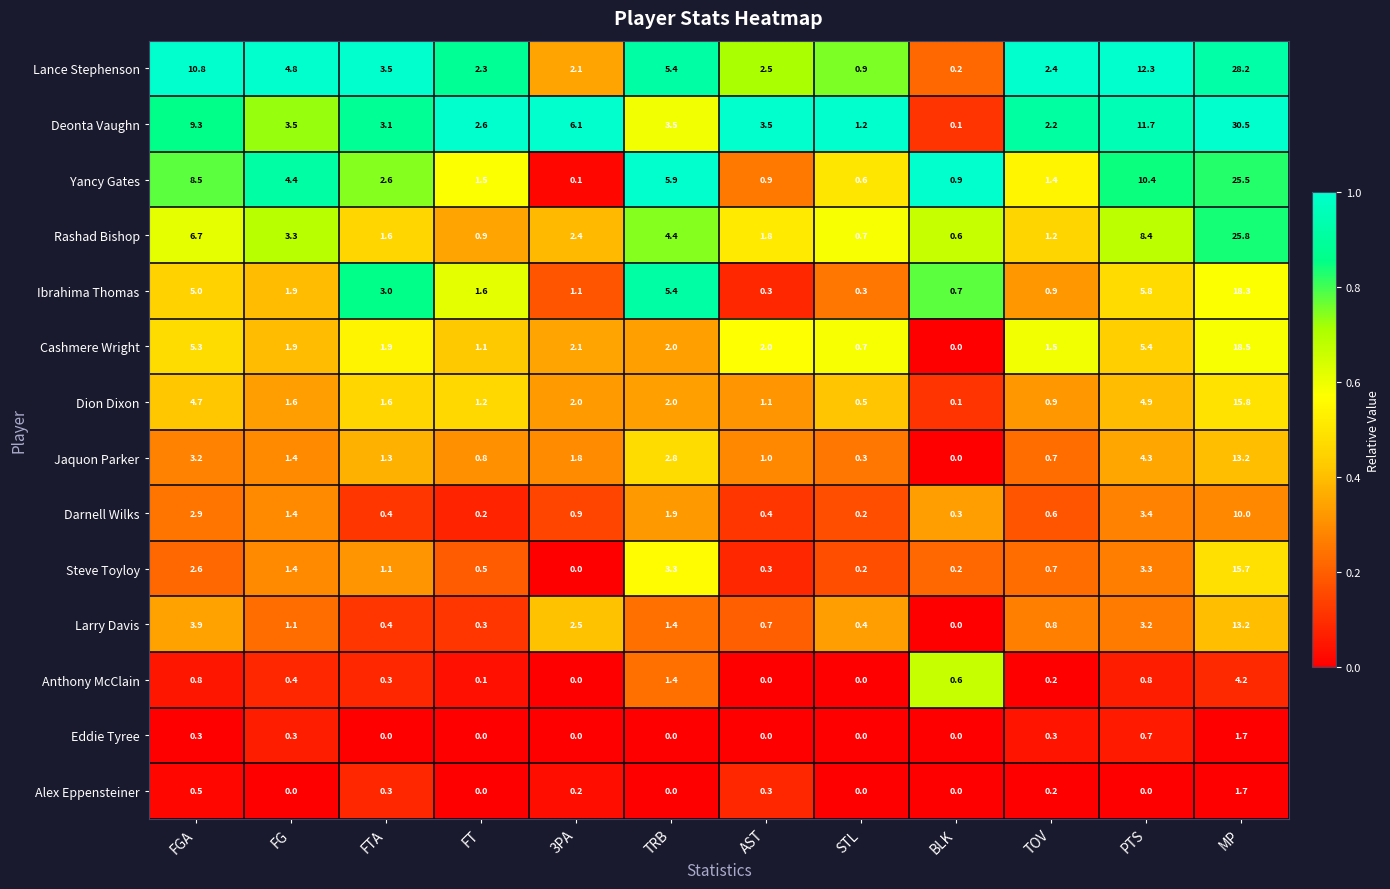

What is the total value across all series at AST?

14.8